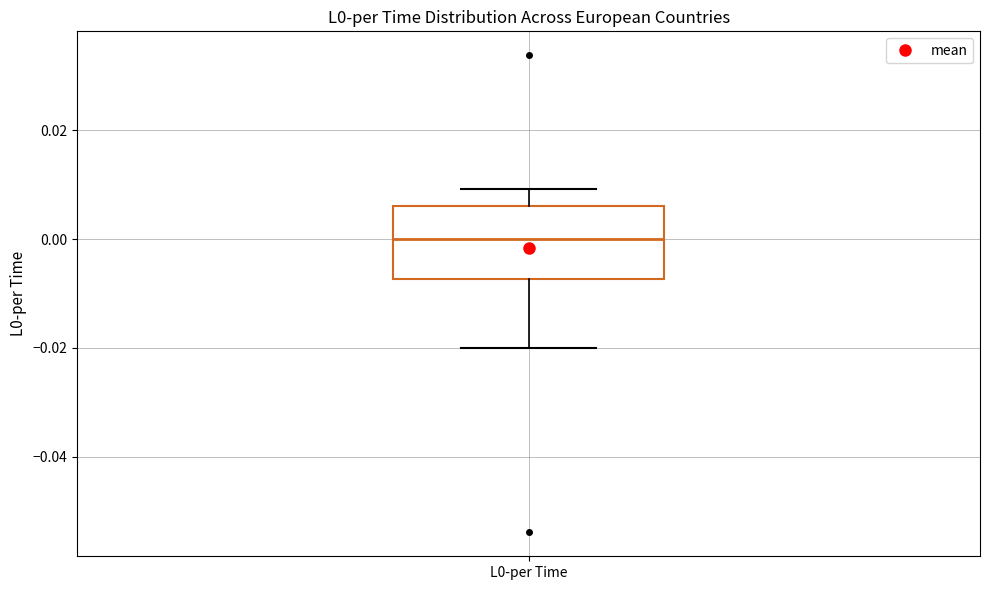

Where does the upper whisker of the box for L0-per Time end on the y-axis? The values are not printed on the chart, so give them approximately, as read against the axis.

0.010